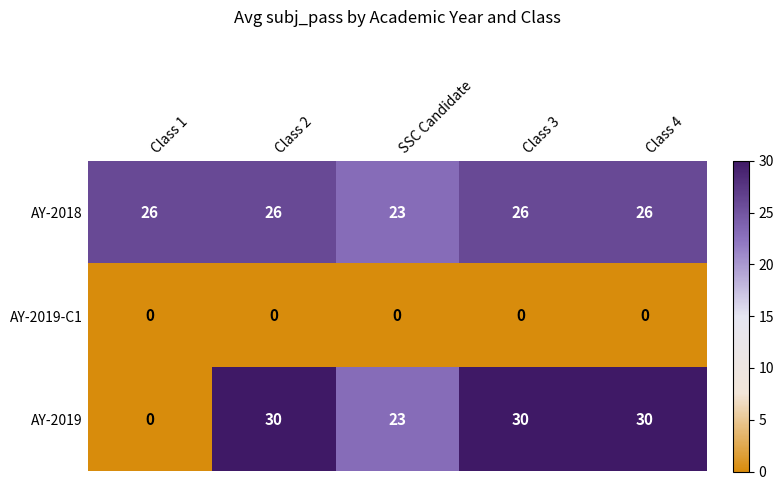

At which label is AY-2019 closest to 15?

SSC Candidate